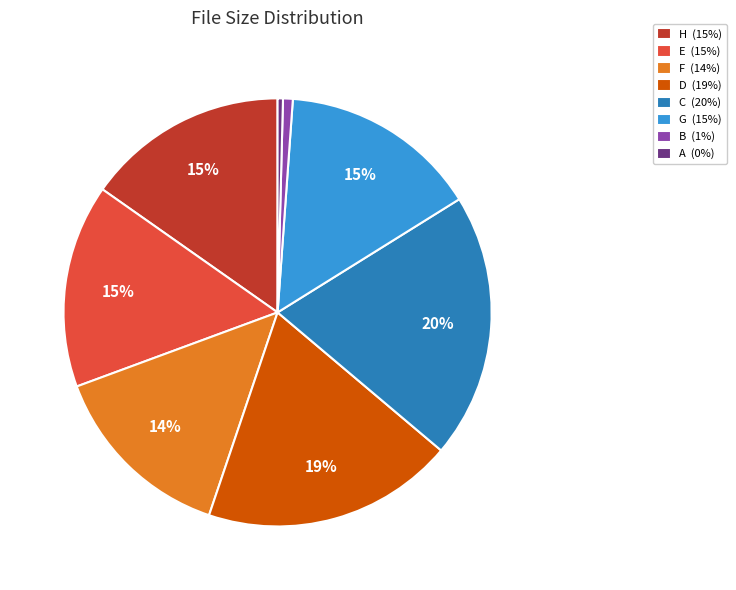

Which has a higher value, D (19%) or B (1%)?

D (19%)